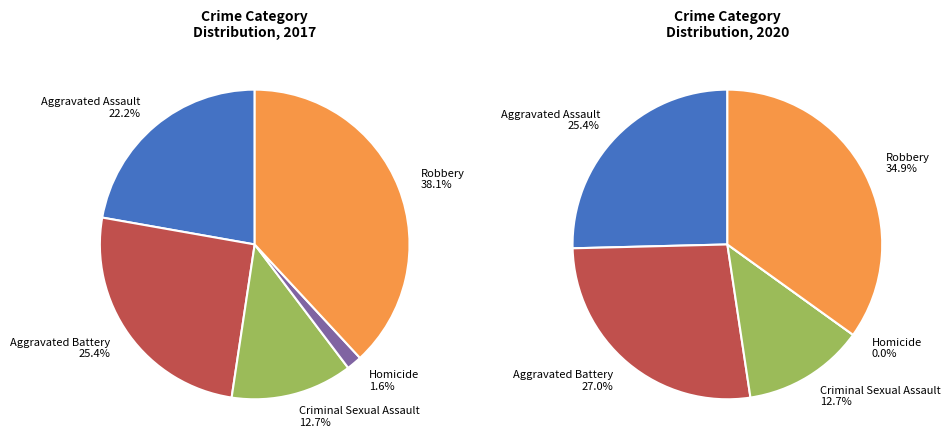

Is 4 the majority of the pie?

No